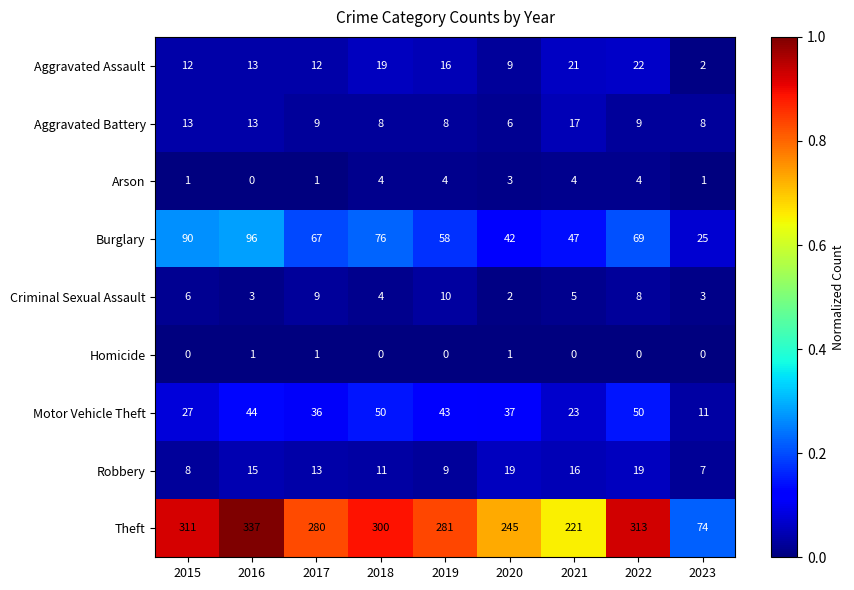

What is the sum of the Theft values at 2021 and 2017?

501